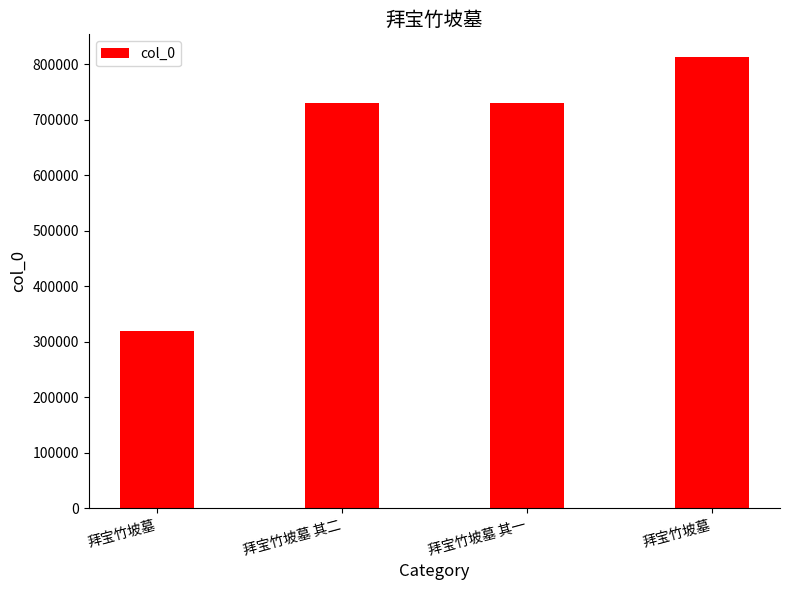

Reading left to right, what are all the values shown in this chart?

拜宝竹坡墓=319670	拜宝竹坡墓 其二=730405	拜宝竹坡墓 其一=730404	拜宝竹坡墓=812939